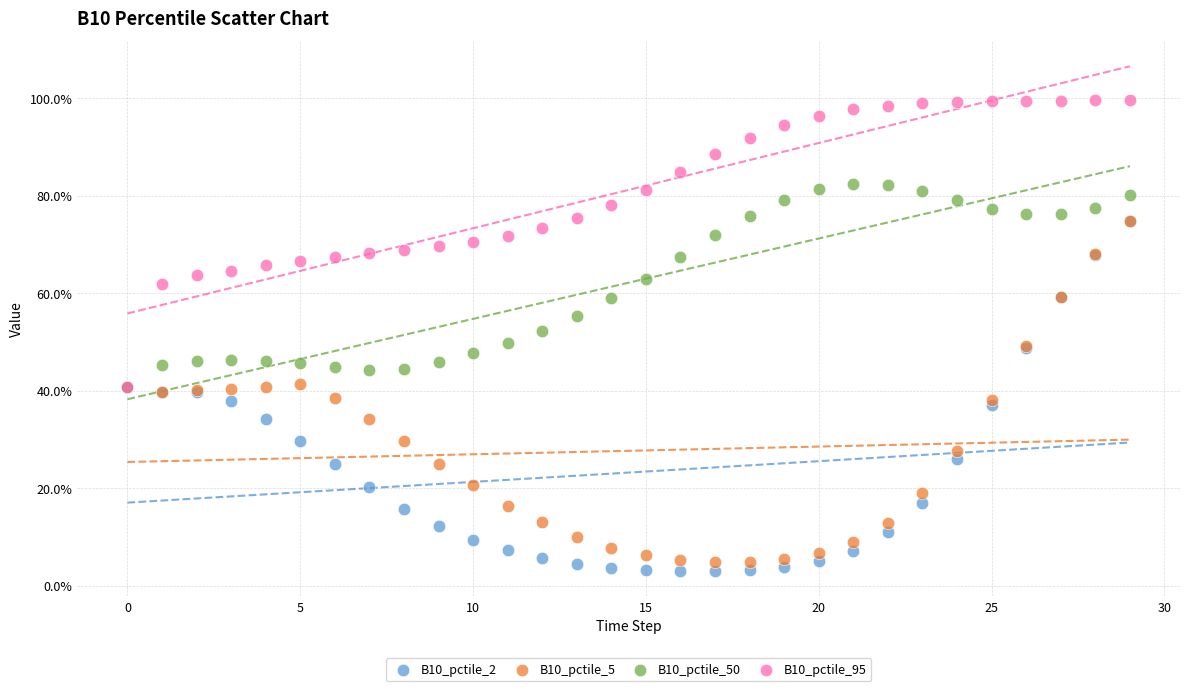

What are all the series names shown in the legend?

B10_pctile_2, B10_pctile_5, B10_pctile_50, B10_pctile_95